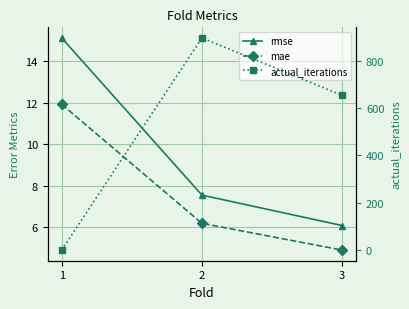

Where is mae nearest to the value 8?

2